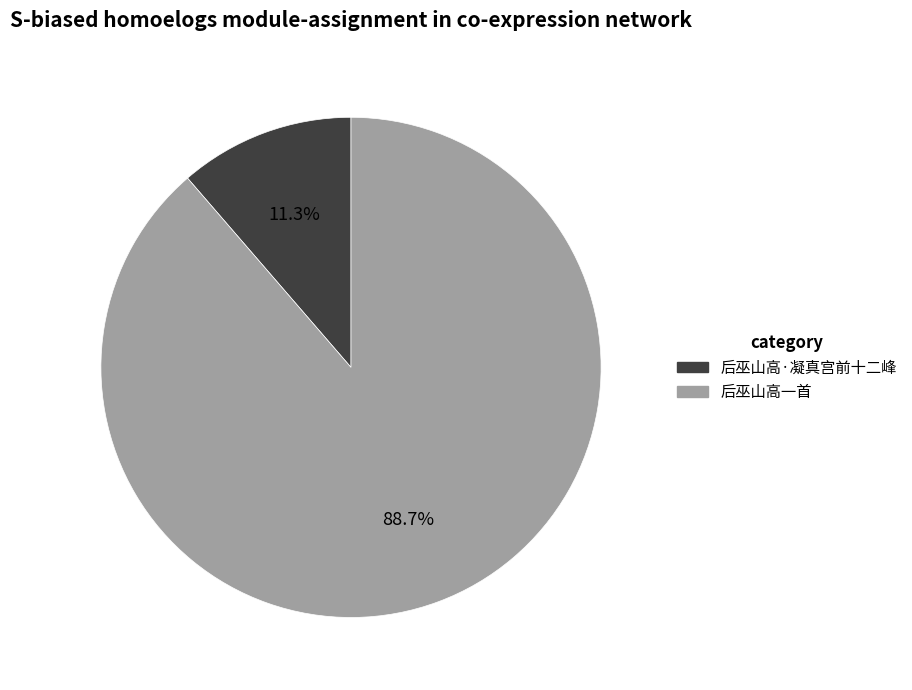

Is it true that 后巫山高·凝真宫前十二峰 is 1% of the pie?

False